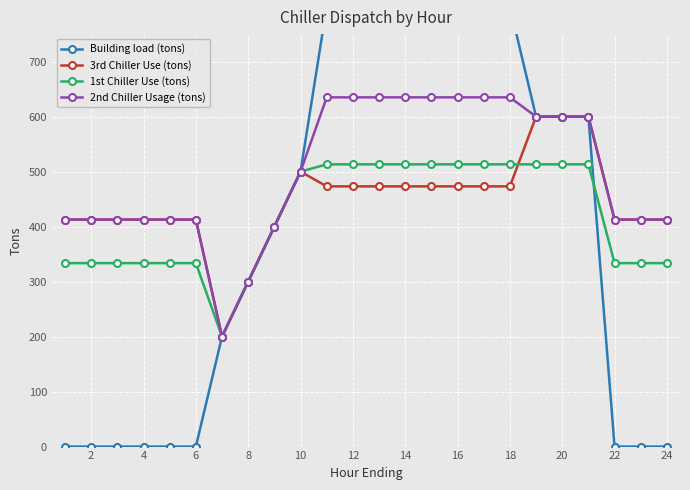

What is the difference between the second highest and second lowest values in the 3rd Chiller Use (tons) series?

300.0